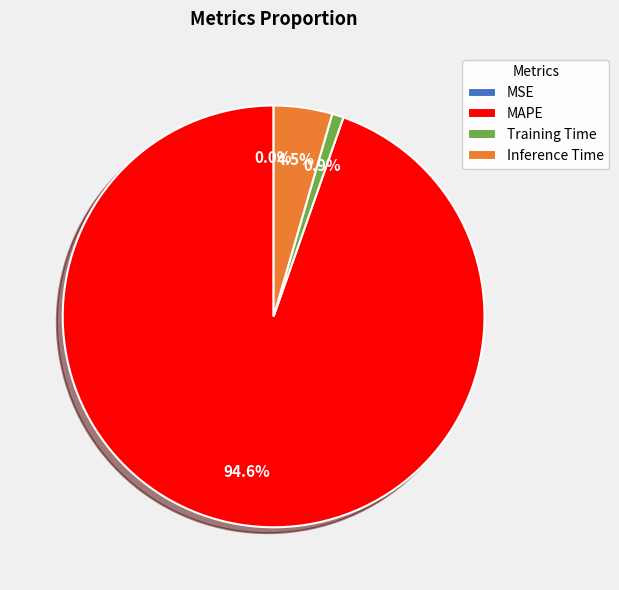

Do MAPE and Inference Time together represent more than half of the pie?

Yes